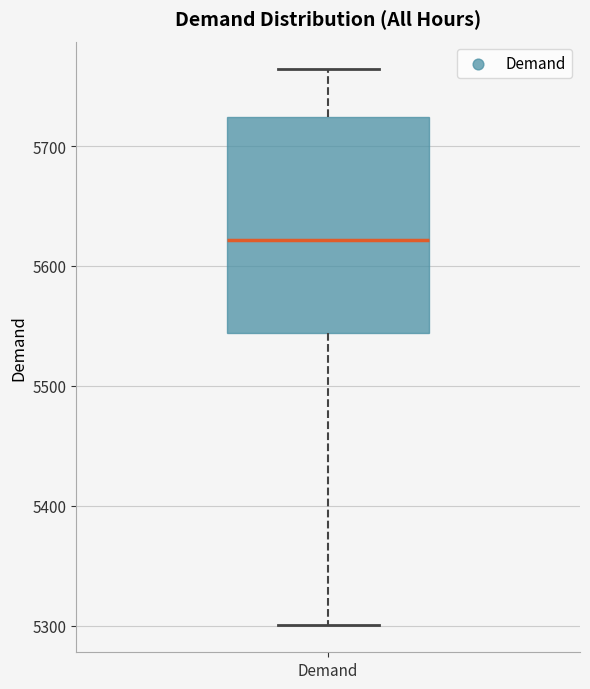

Read this box plot against the y-axis: the position of the median line, the range covered by the box, and the ends of both whiskers. The values are not printed on the chart, so give them approximately, as read against the axis.

median 5620, box 5540 to 5720, whiskers 5300 to 5760